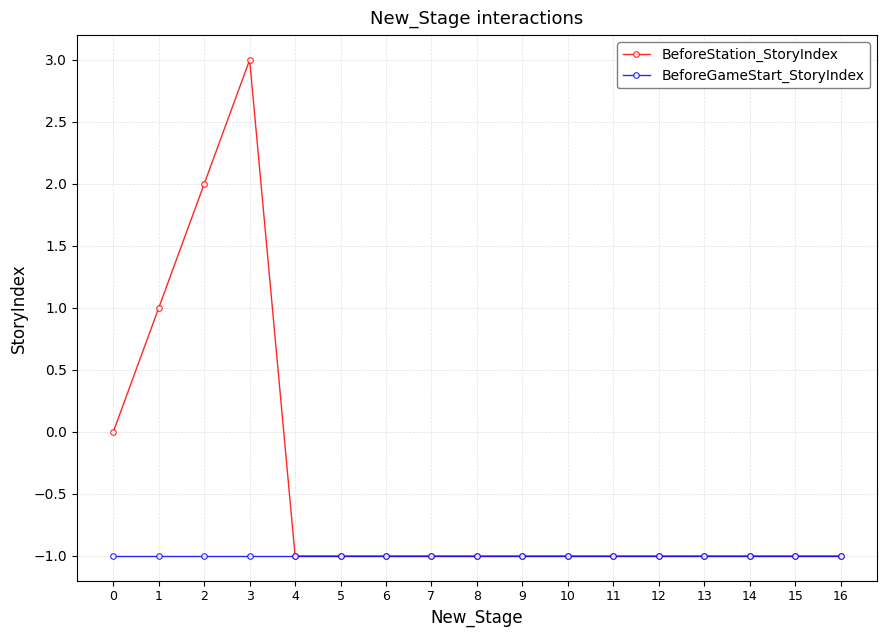

What is the average value of the BeforeGameStart_StoryIndex series?

-1